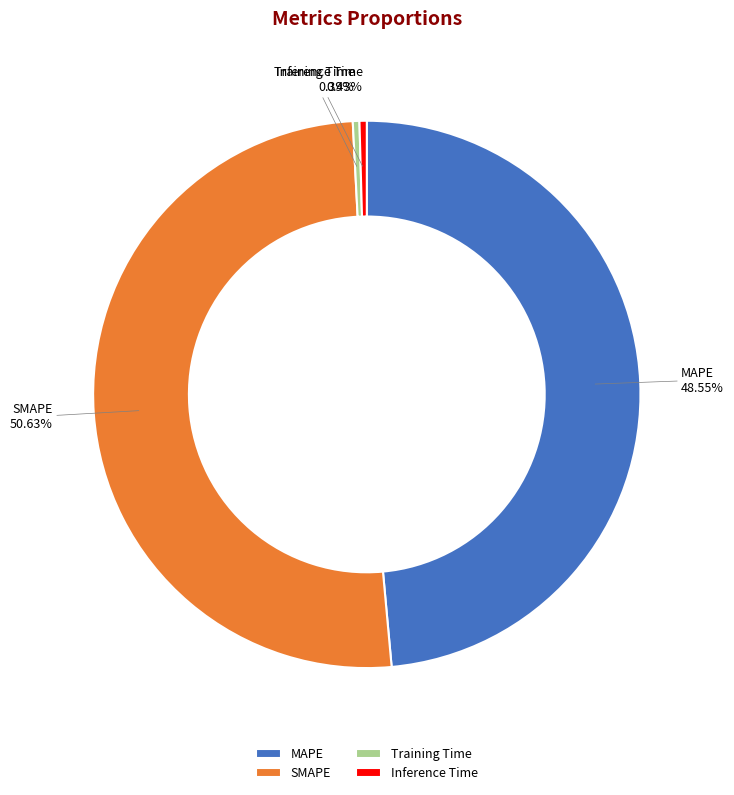

Which category has the biggest portion of the pie?

SMAPE